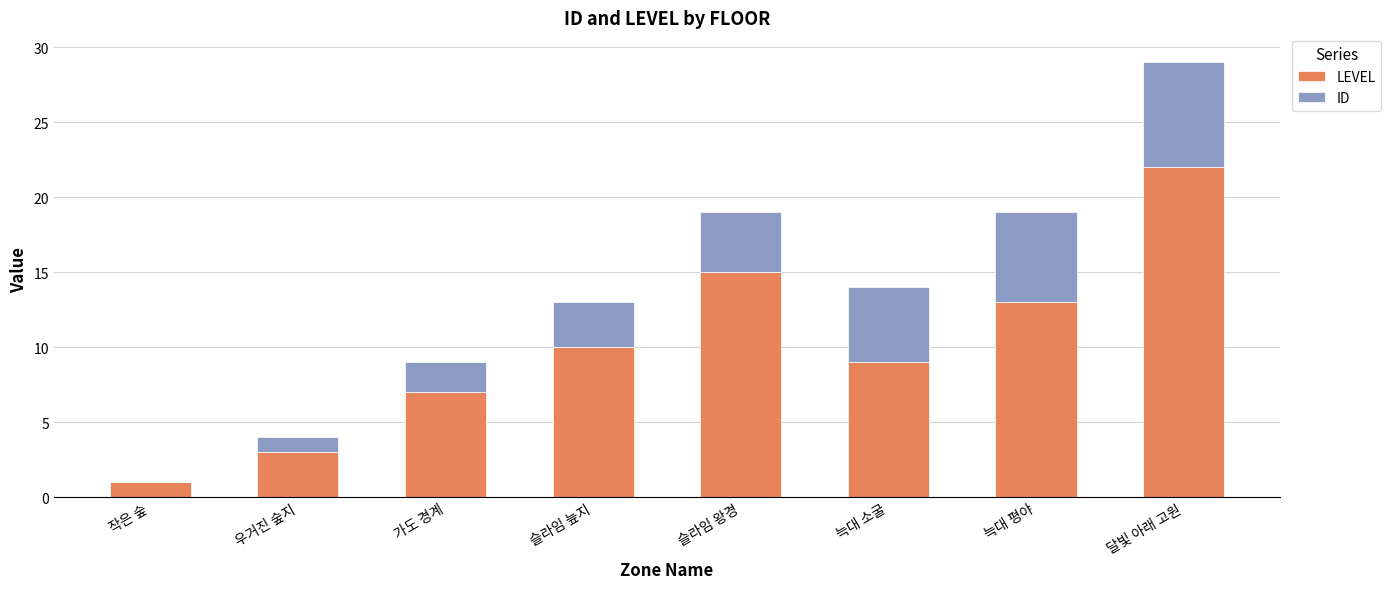

What is the highest value of the LEVEL series?

22